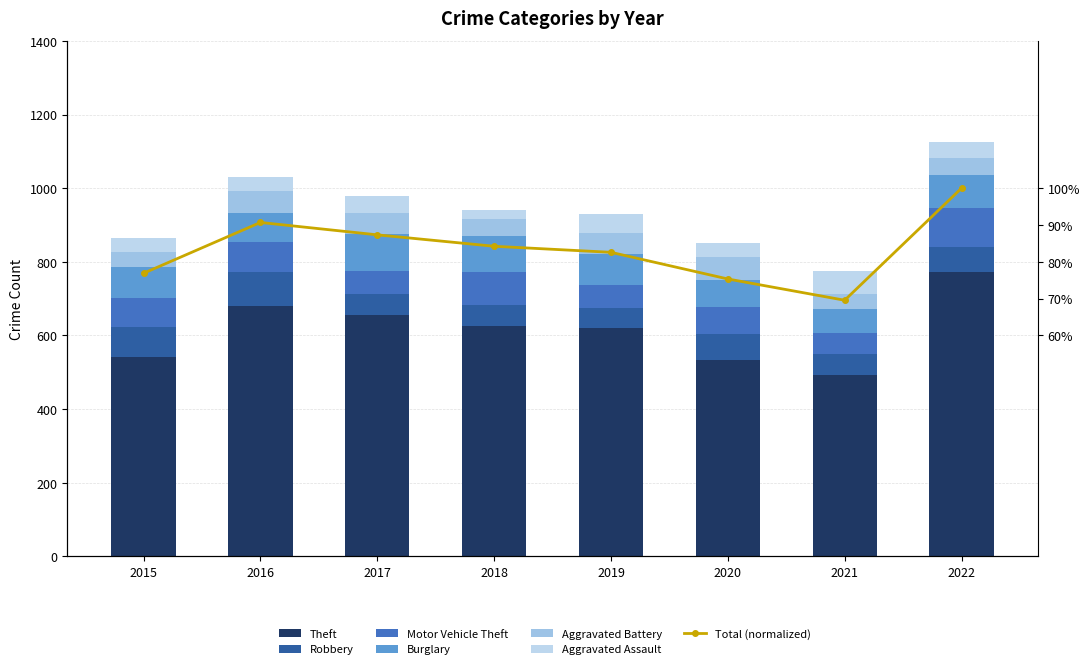

The Theft series shows 620 at 2019. True or false?

True